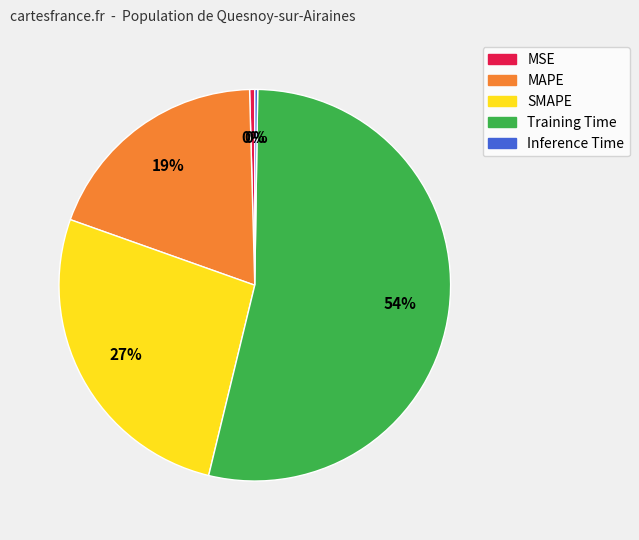

To the nearest percent, what is the combined percentage of Training Time and MAPE?

73%